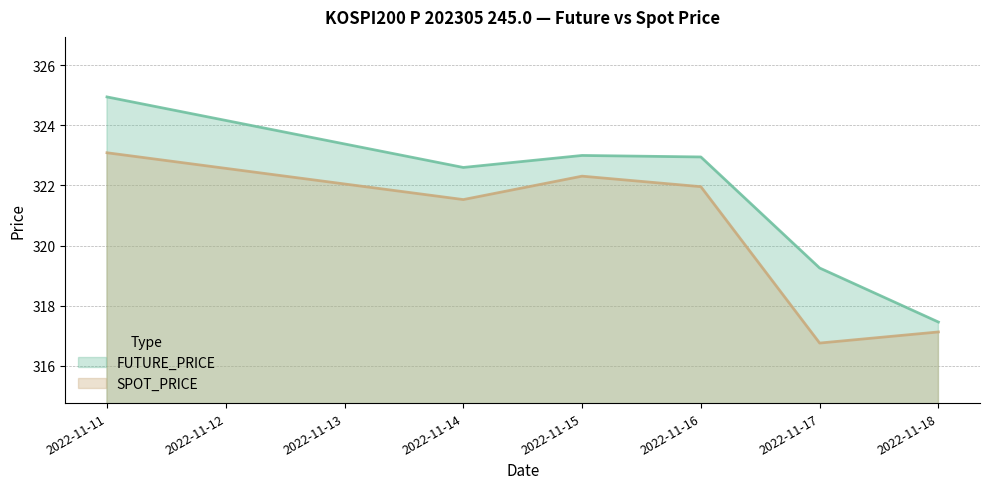

At which category is the sum across all series the highest?

2022-11-11